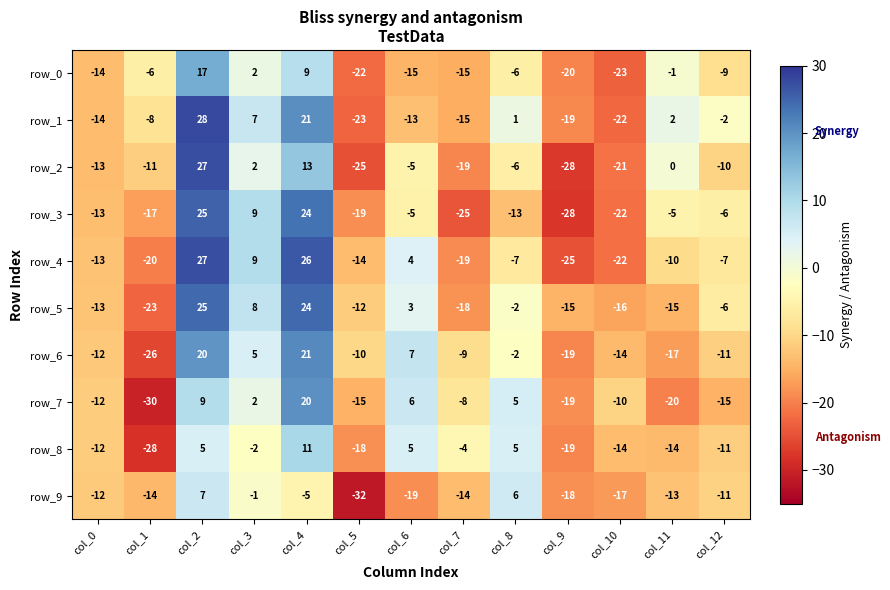

What is the sum of all row_7 values?

-87